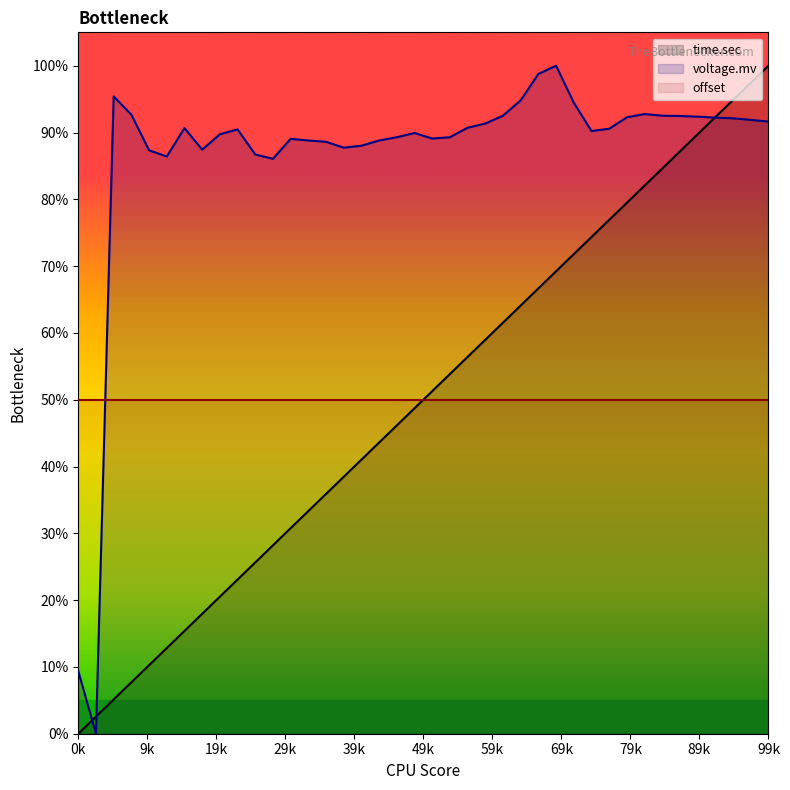

What is the highest value of the offset series?

50.0